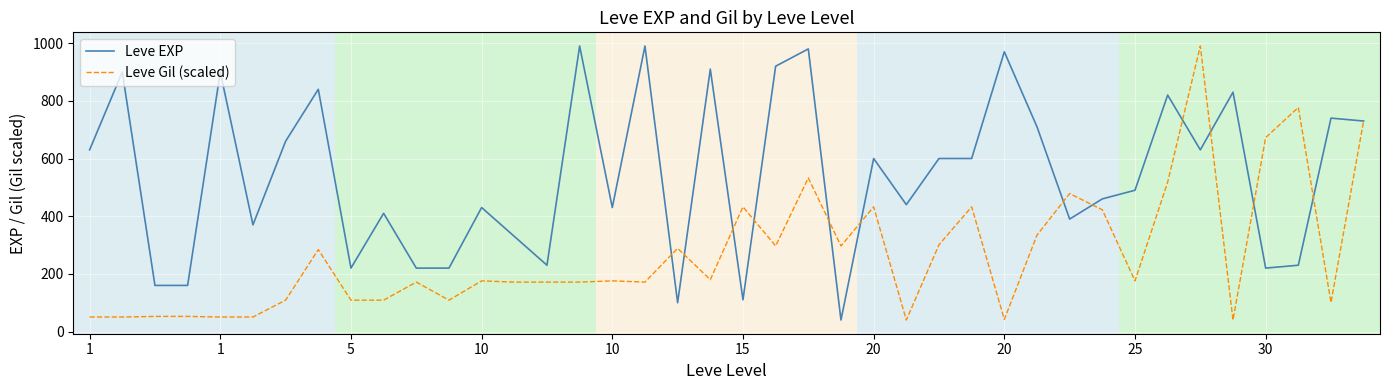

List the series in order of their overall mean, lowest first.

Leve Gil (scaled), Leve EXP